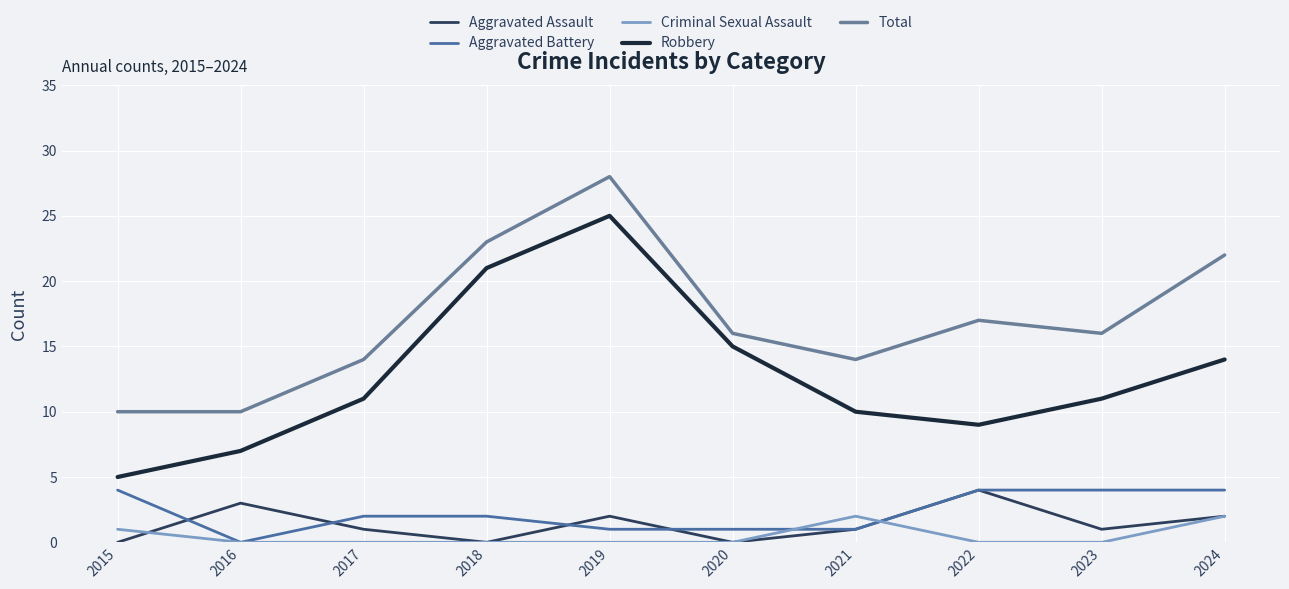

At which label does Aggravated Assault first exceed 1?

2016